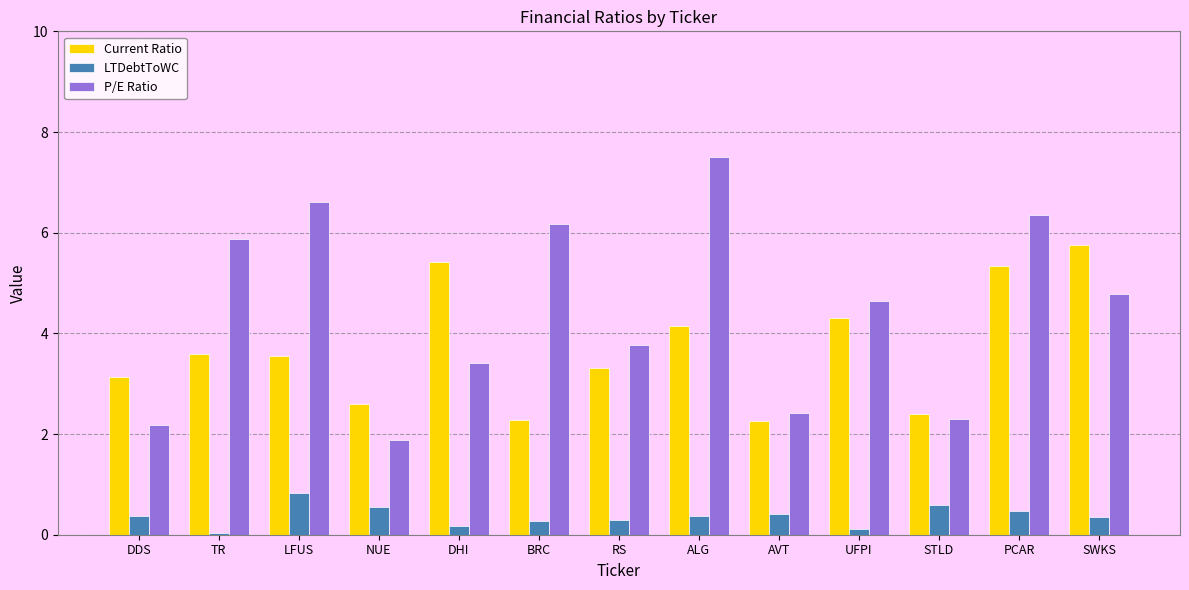

Is the value of P/E Ratio at BRC greater than the value of LTDebtToWC at DHI?

Yes